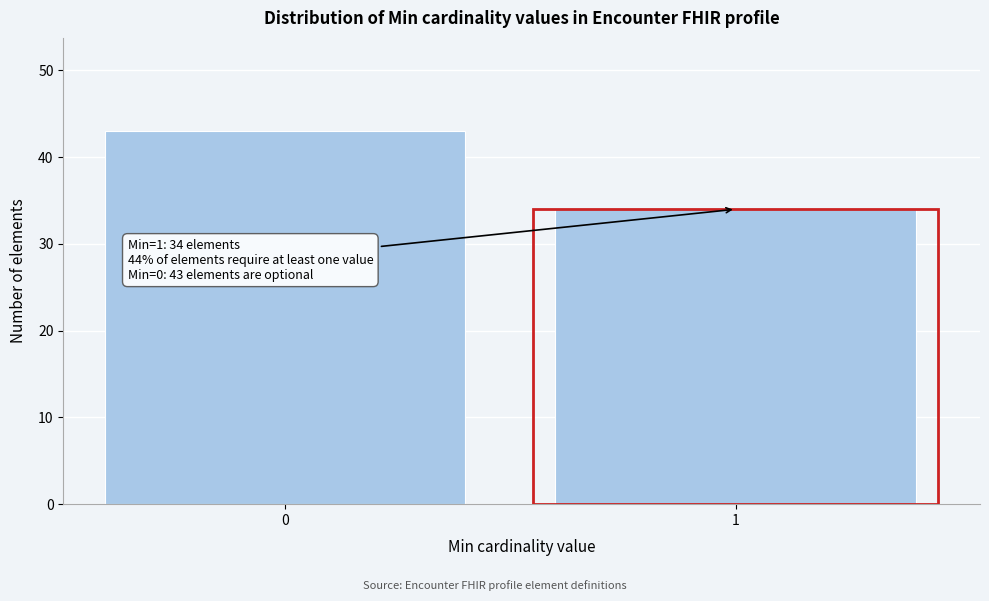

Reading left to right, list all the values displayed in this chart.

0=43	1=34